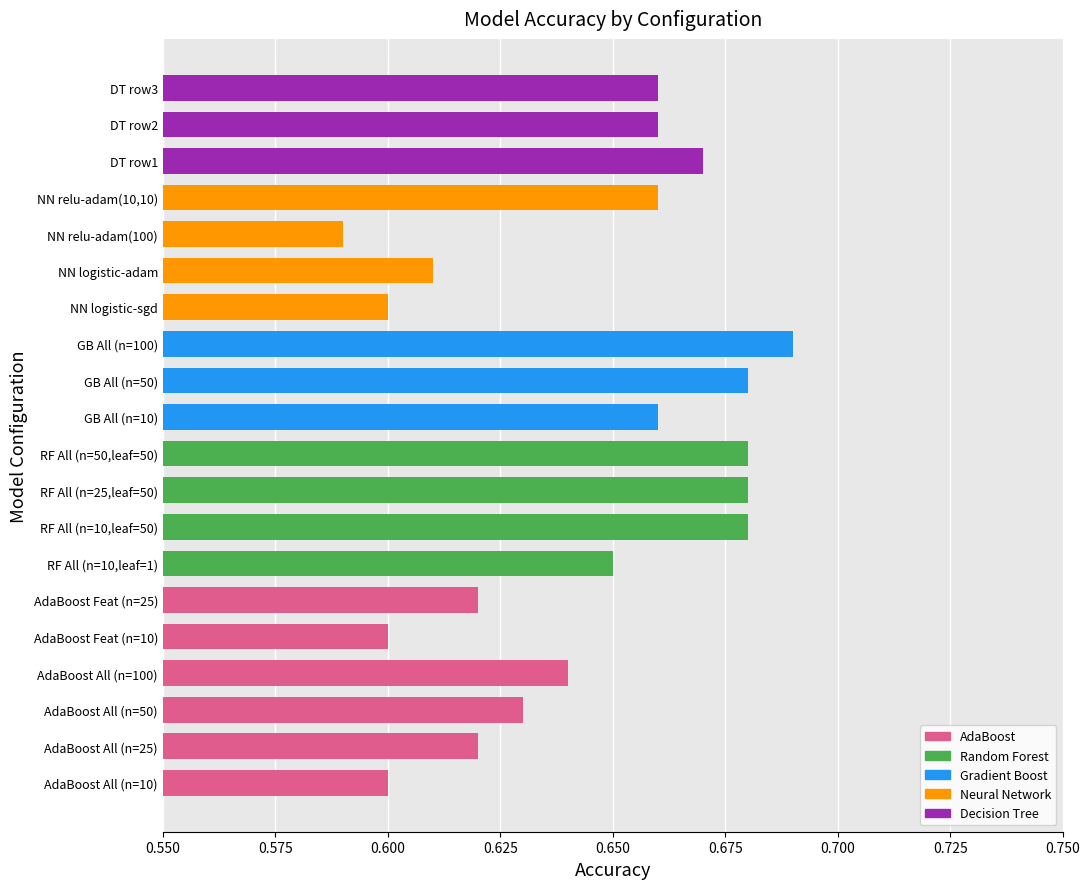

Which has a higher value, AdaBoost All (n=10) or DT row1?

DT row1